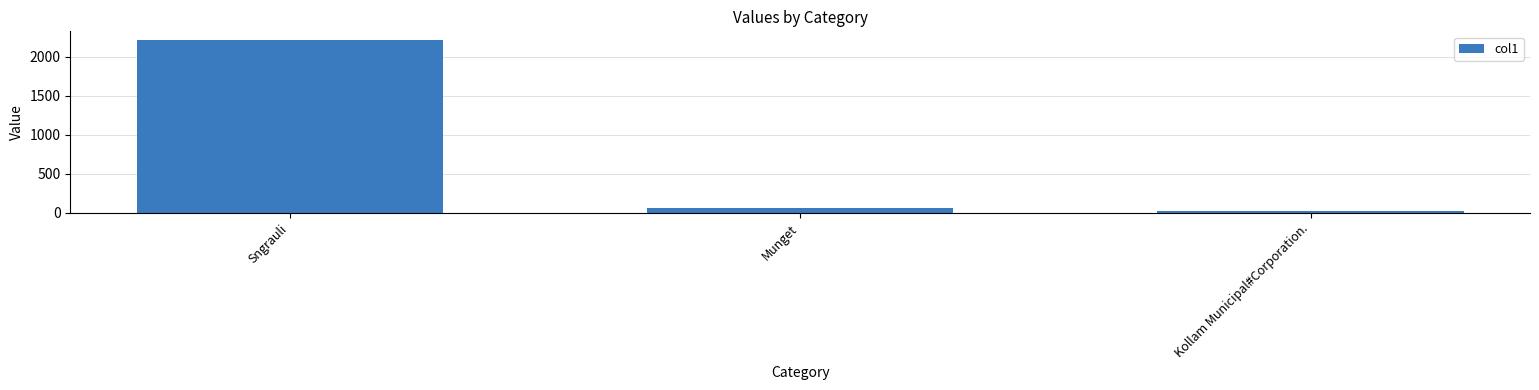

At which label is the value closest to 1116?

Munget